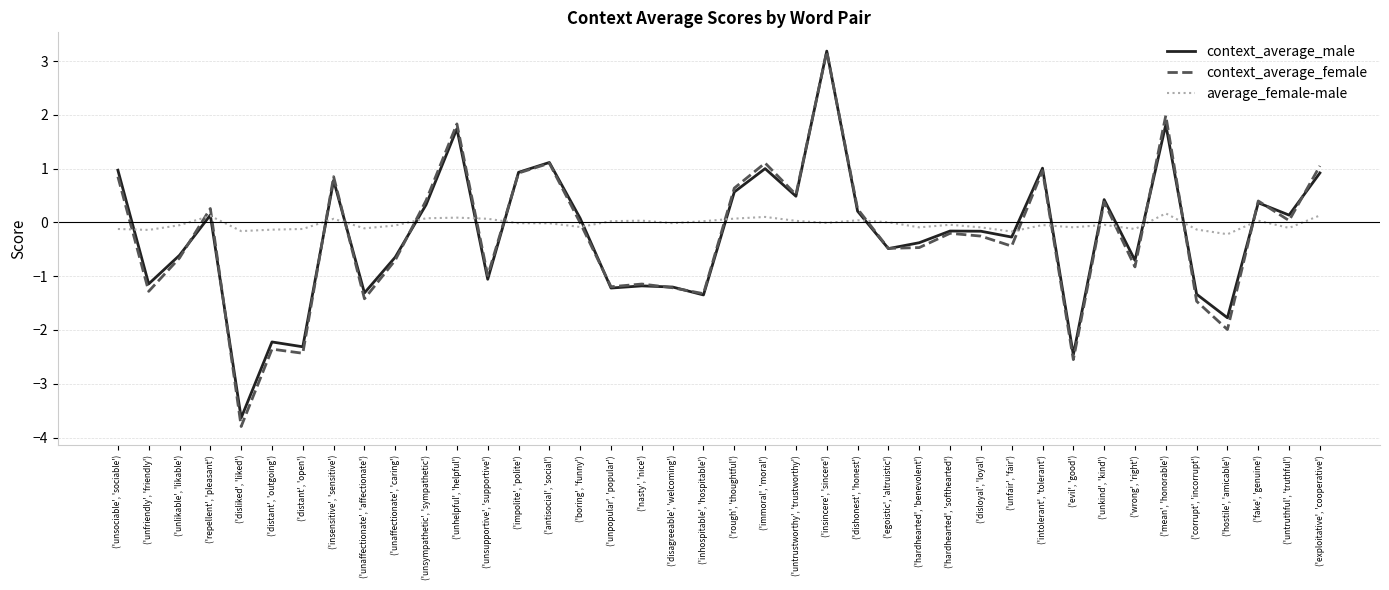

Is it true that context_average_male equals -0.9 at ('unlikable', 'likable')?

False